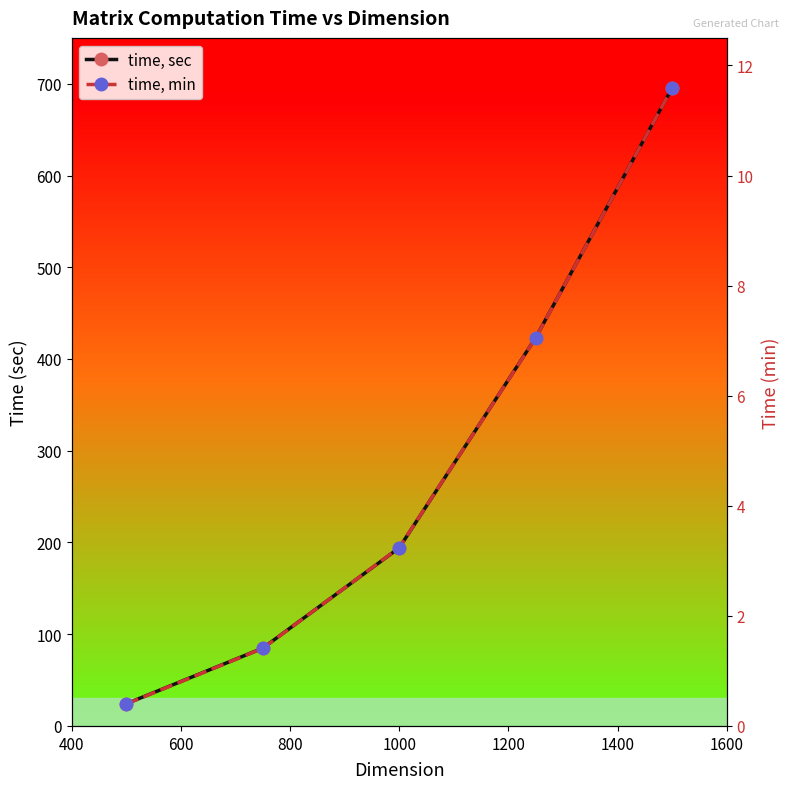

List the series in order of their peak value, lowest first.

time, min, time, sec